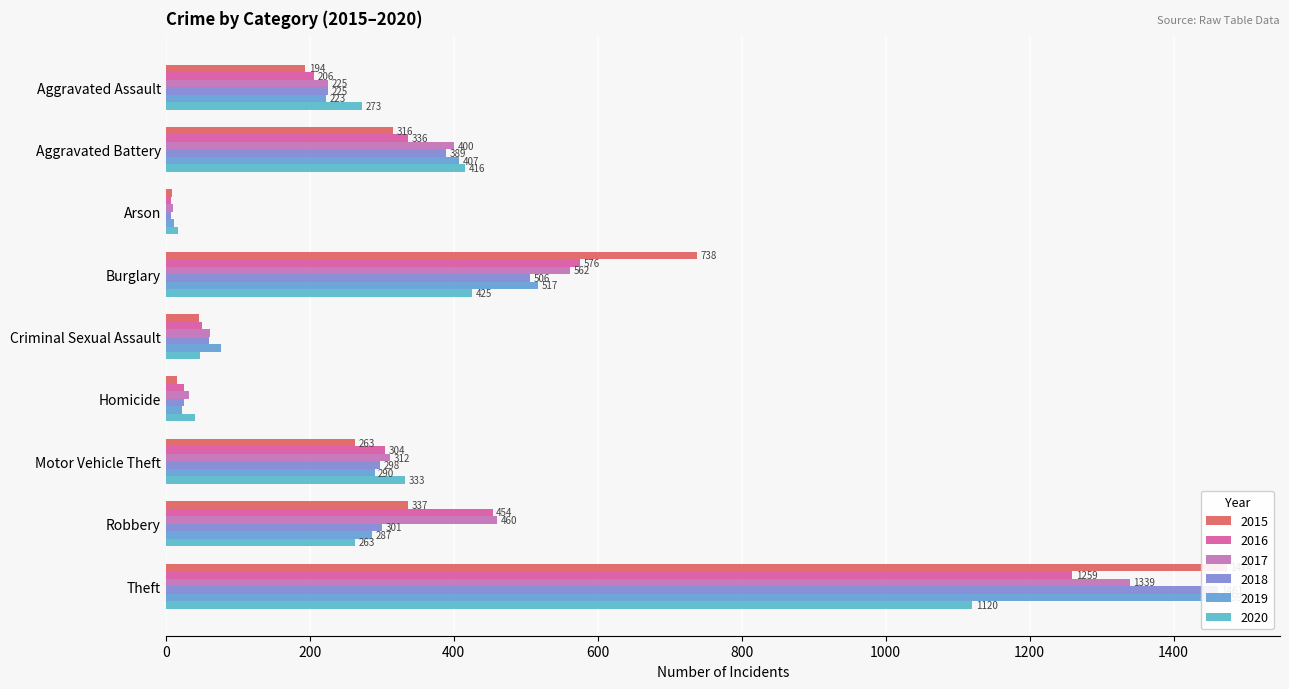

Is it true that 2016 equals 493 at Motor Vehicle Theft?

False